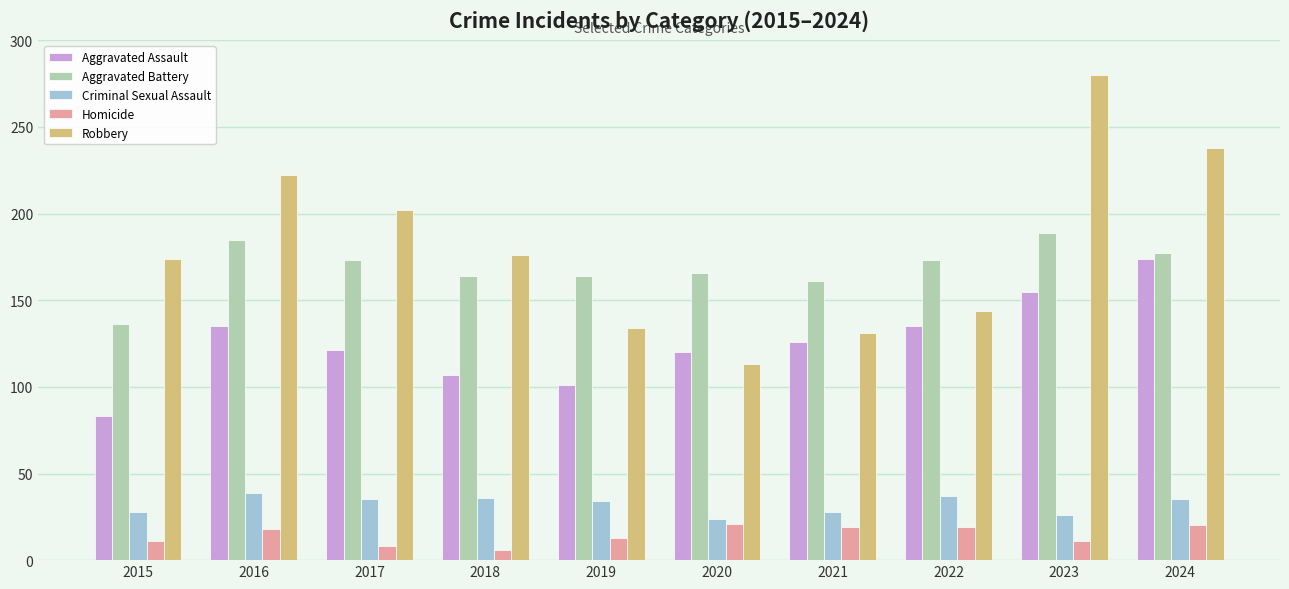

List the series in order of their peak value, lowest first.

Homicide, Criminal Sexual Assault, Aggravated Assault, Aggravated Battery, Robbery